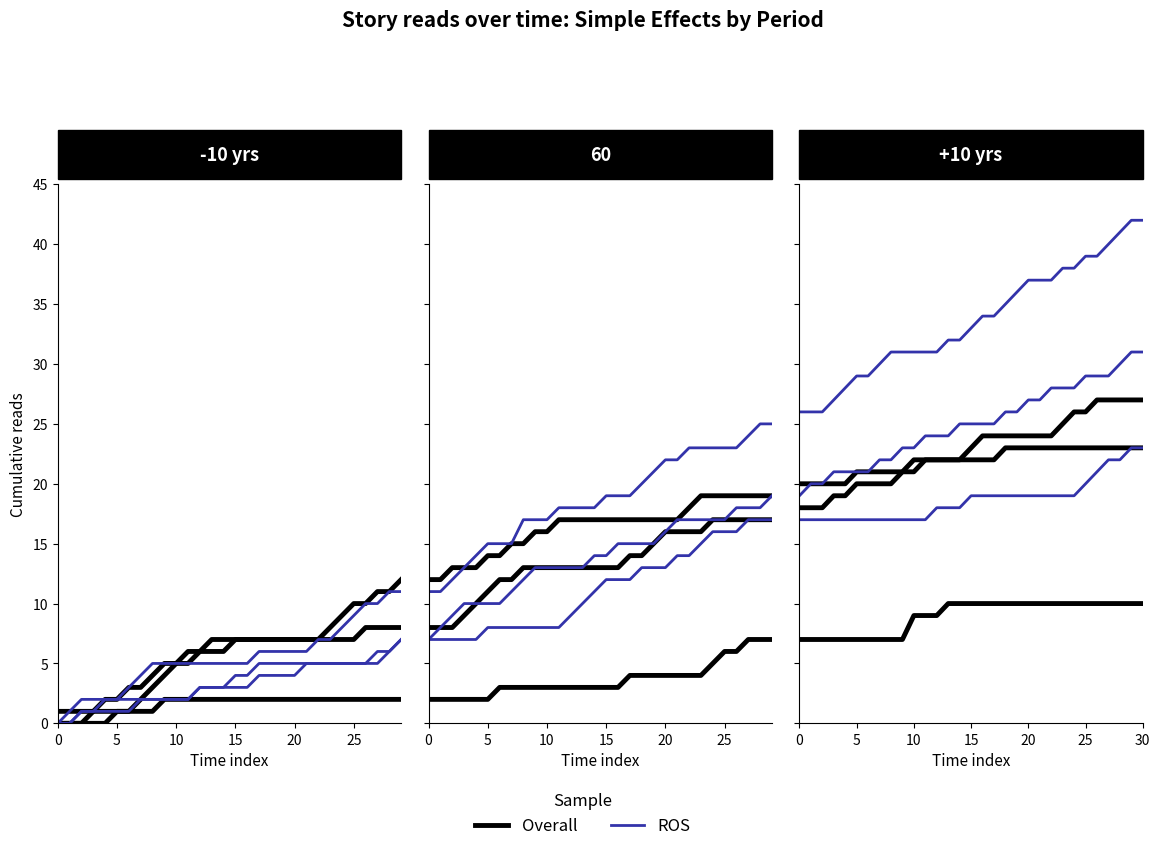

How many lines are shown in the chart?

2